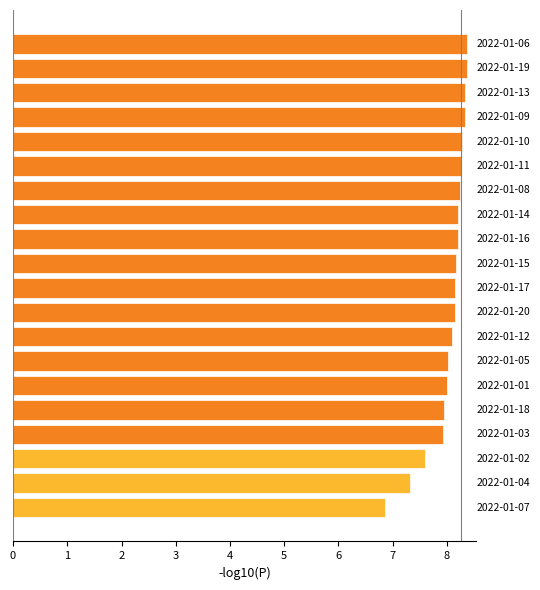

What is the greatest value displayed?

8.4